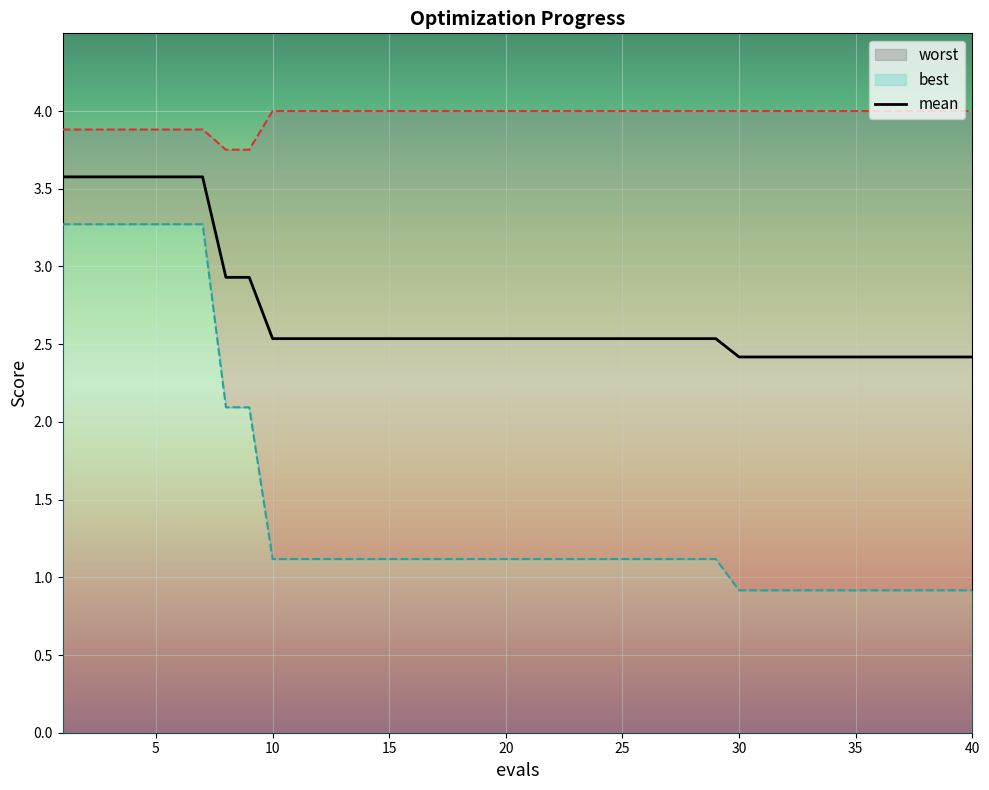

Which series has the largest total across all categories?

worst